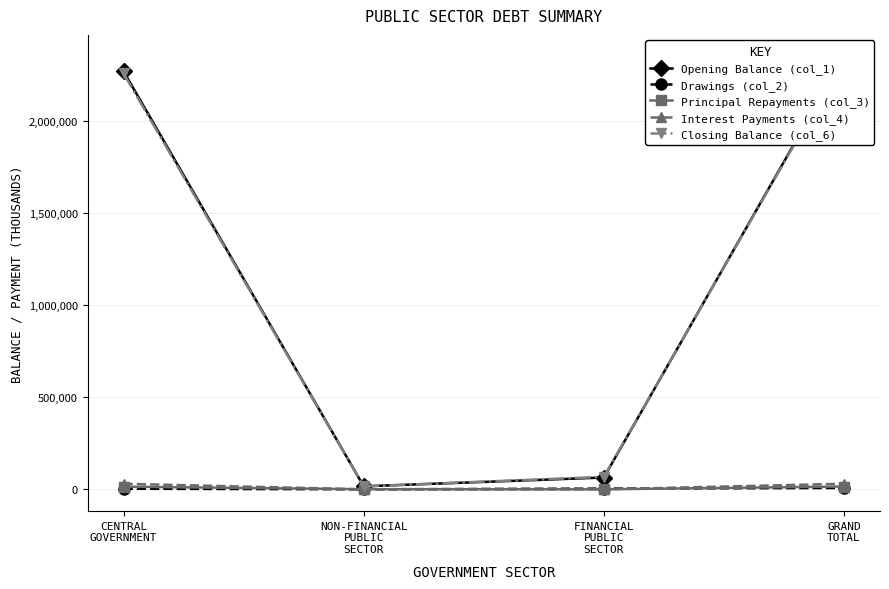

Which series has the widest spread of values?

Opening Balance (col_1)